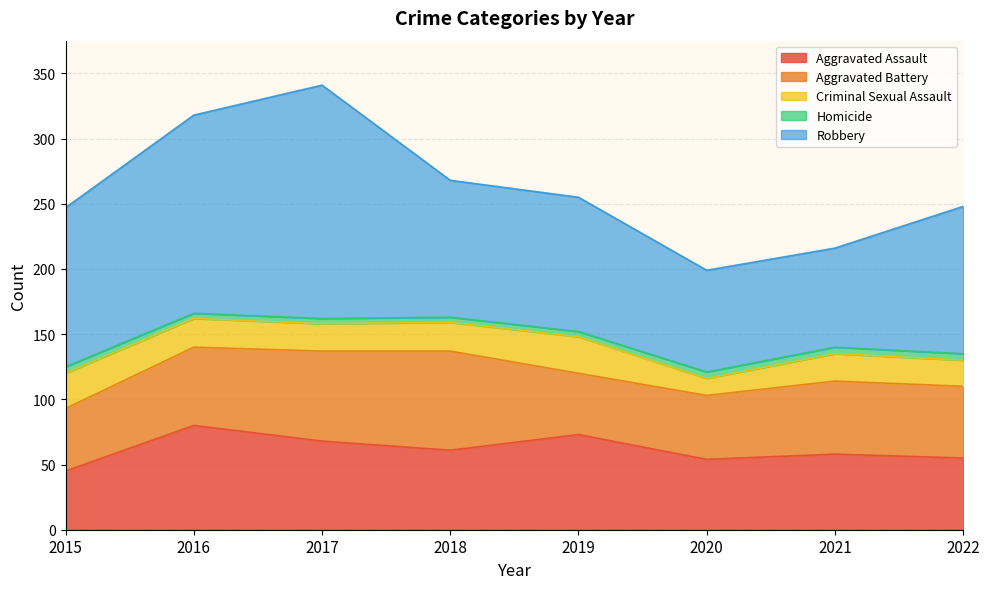

What is the maximum value shown in the chart?

179